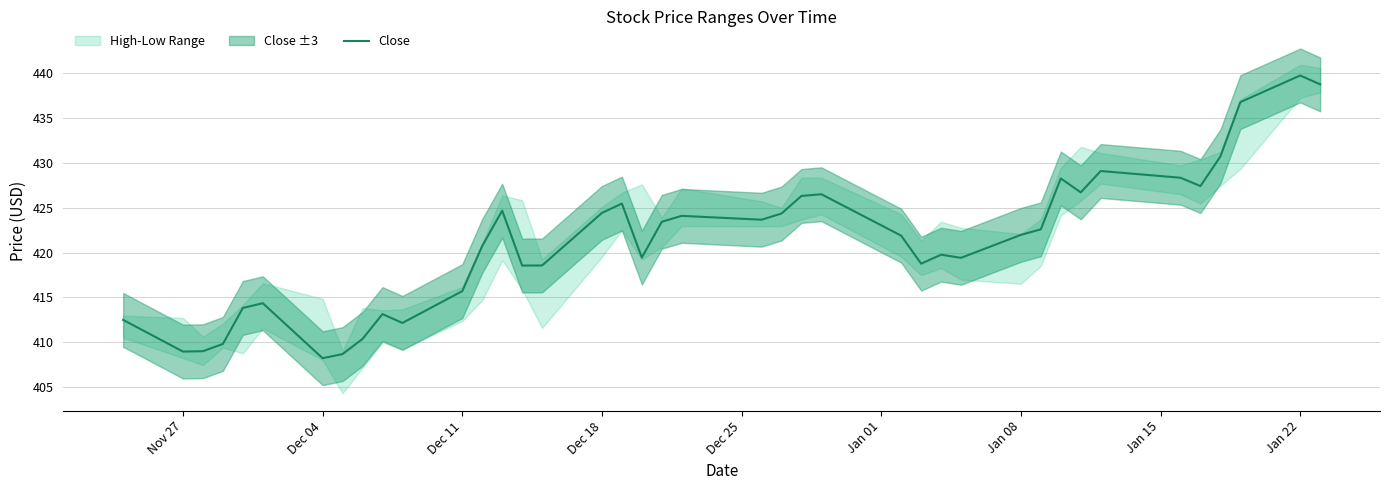

What is the highest value of the Close series?

439.8